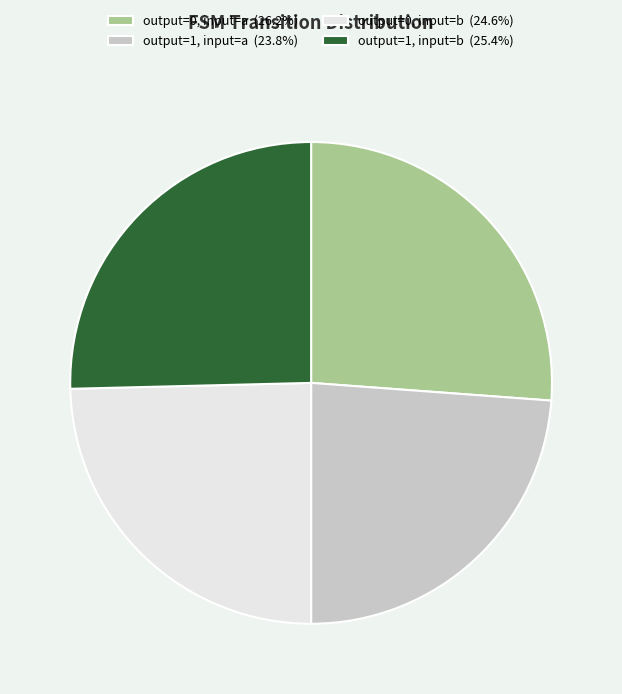

Does output=0, input=b (24.6%) account for over 50% of the chart?

No